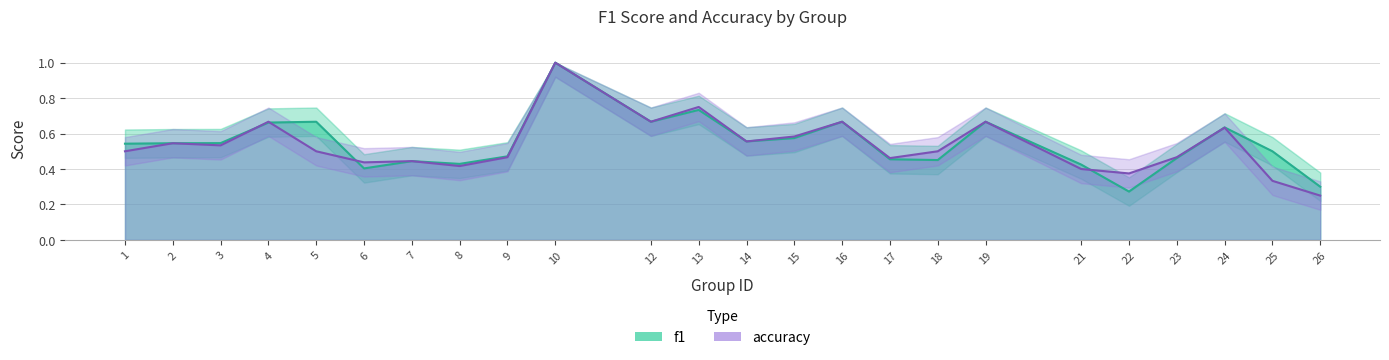

Rank the categories by f1 value from lowest to highest.

22, 26, 6, 21, 8, 7, 18, 17, 23, 9, 25, 1, 2, 3, 14, 15, 24, 4, 5, 12, 16, 19, 13, 10